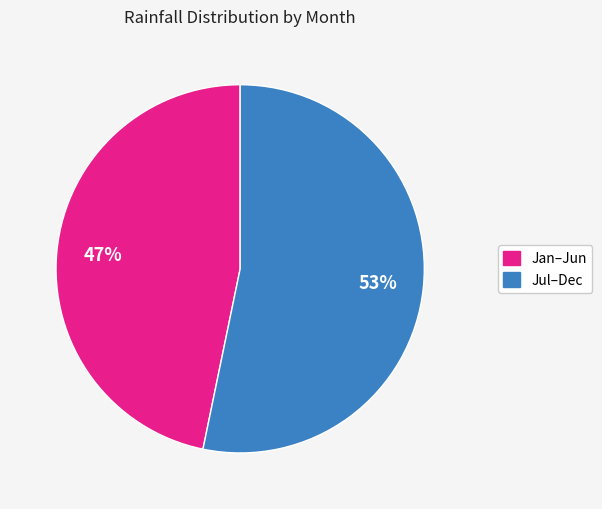

The Jul–Dec slice represents 53% of the pie. True or false?

True